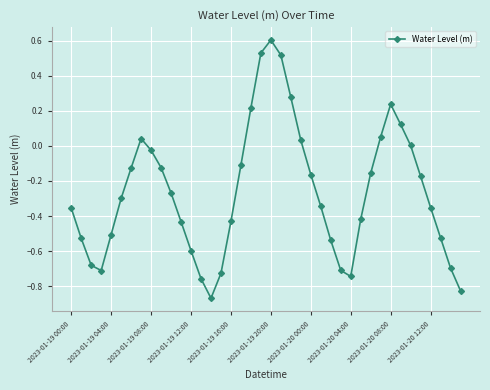

What is the difference between the maximum and minimum values?

1.5